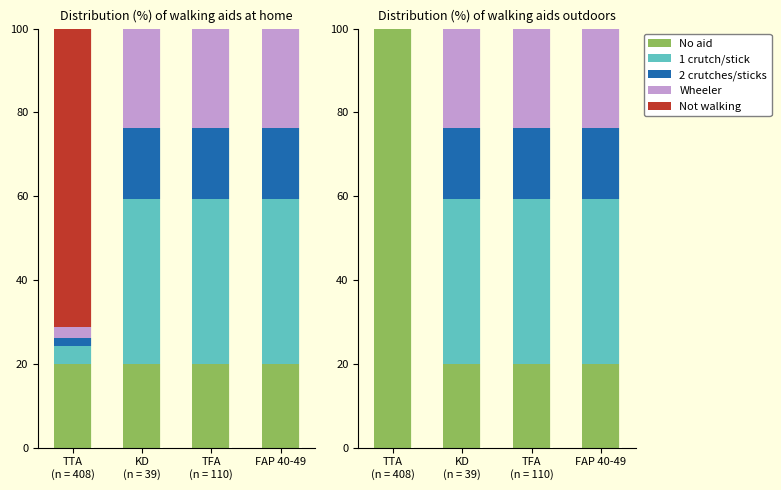

What is the difference between the maximum and minimum values in the 2 crutches/sticks series?

16.9